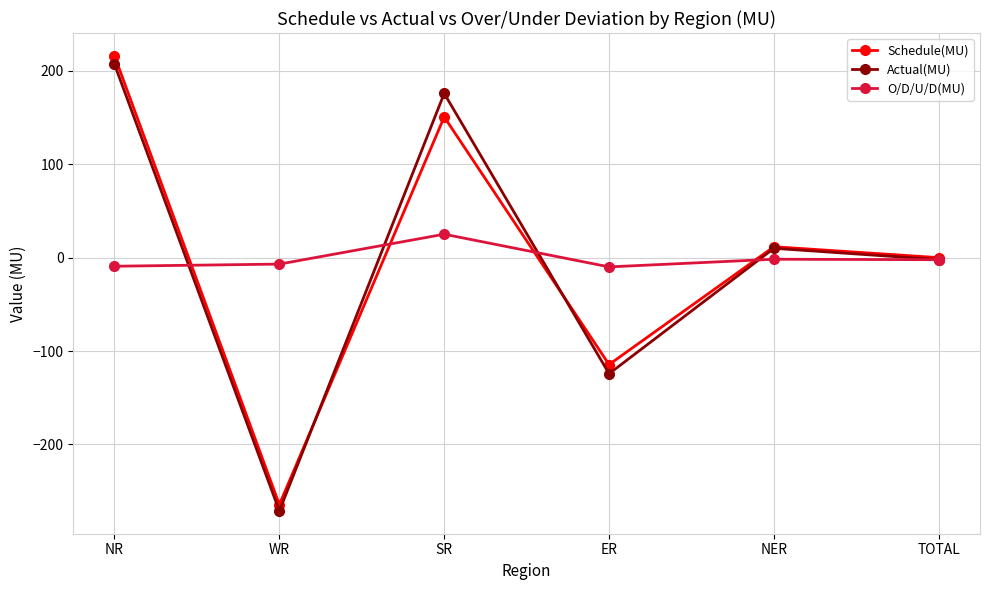

What are all the series names shown in the legend?

Schedule(MU), Actual(MU), O/D/U/D(MU)